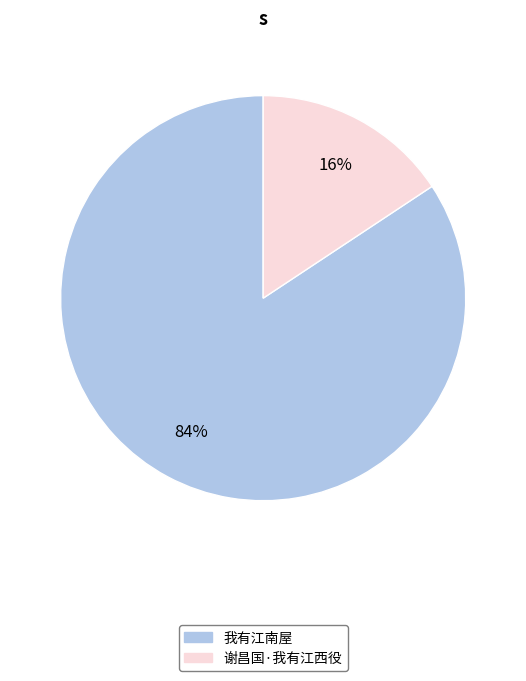

Between 我有江南屋 and 谢昌国·我有江西役, which is larger?

我有江南屋